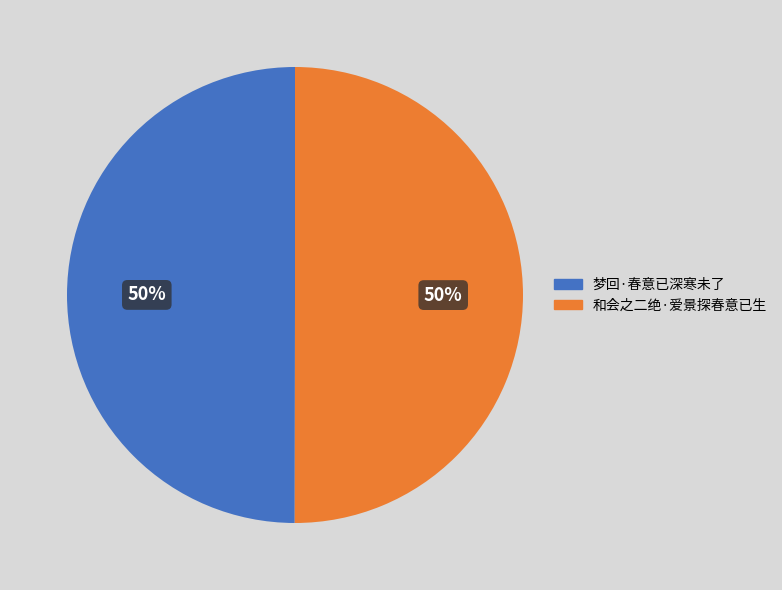

Is the sum of 梦回·春意已深寒未了 and 和会之二绝·爱景探春意已生 greater than half?

Yes